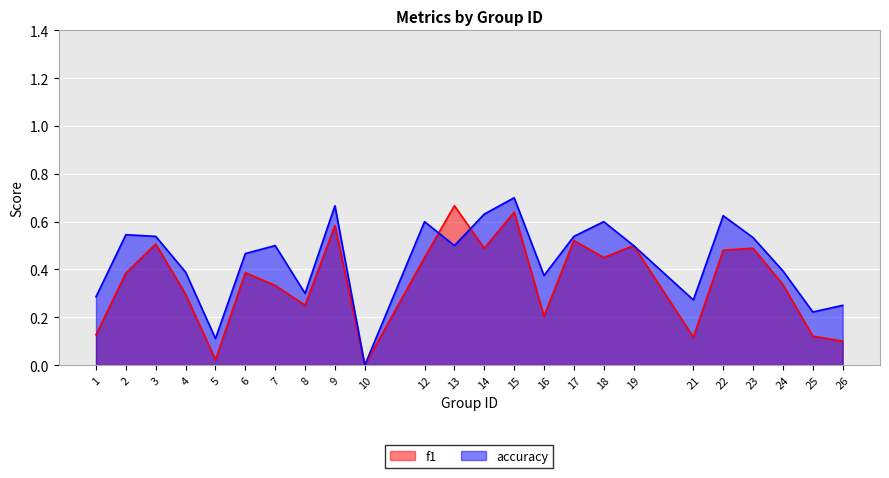

What is the average value of the accuracy series?

0.4